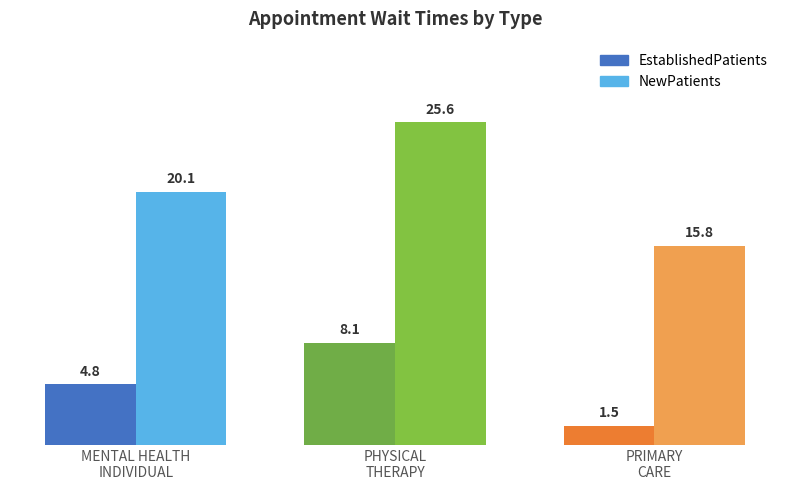

Rank the series at MENTAL HEALTH
INDIVIDUAL from highest to lowest value.

NewPatients, EstablishedPatients